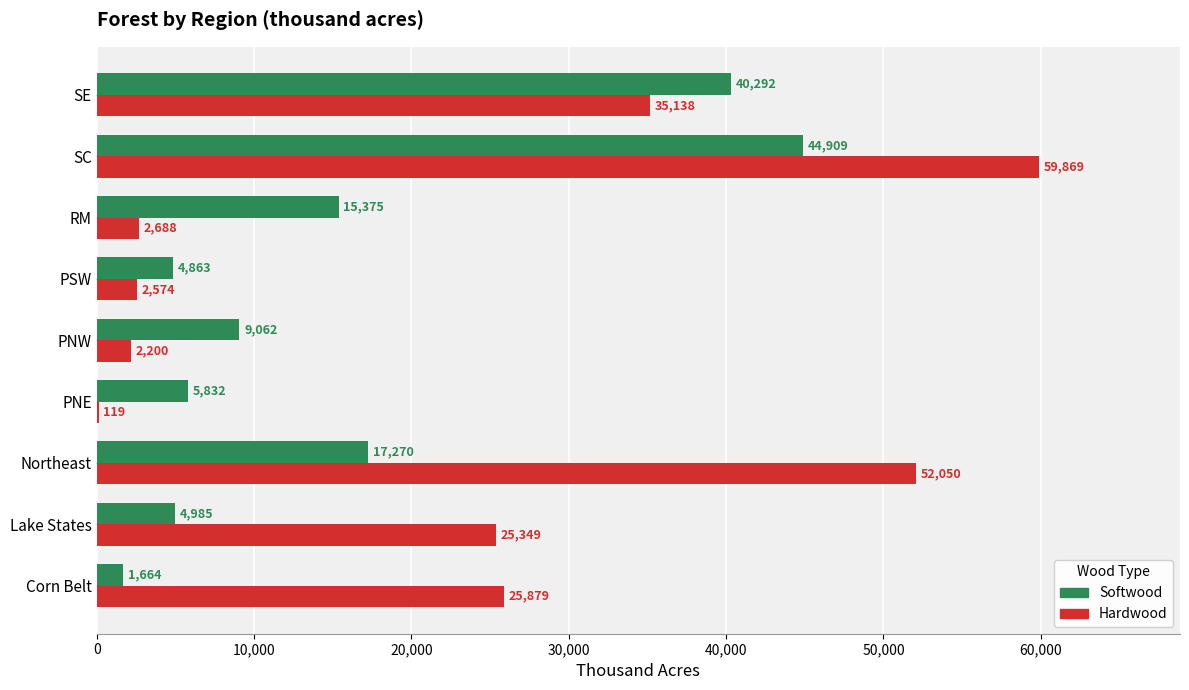

What is the sum of all Hardwood values?

205866